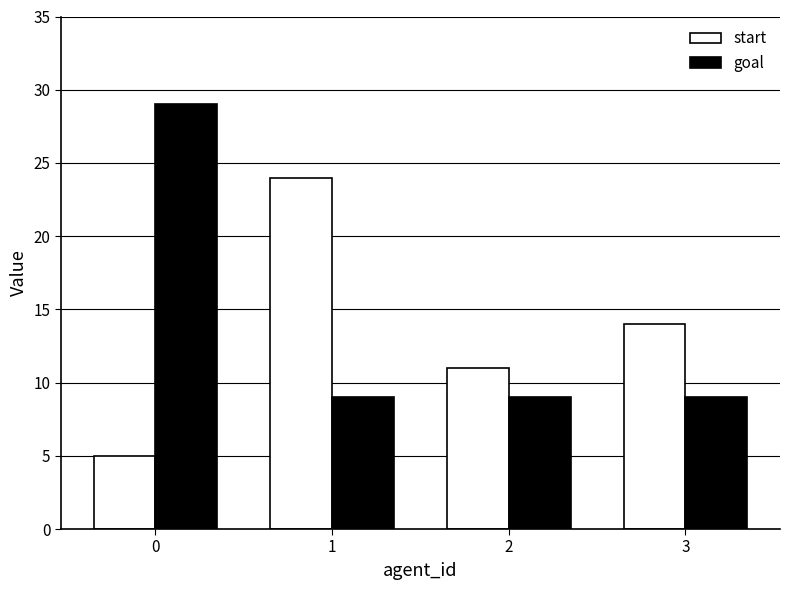

What is the total value across all series at 0?

34